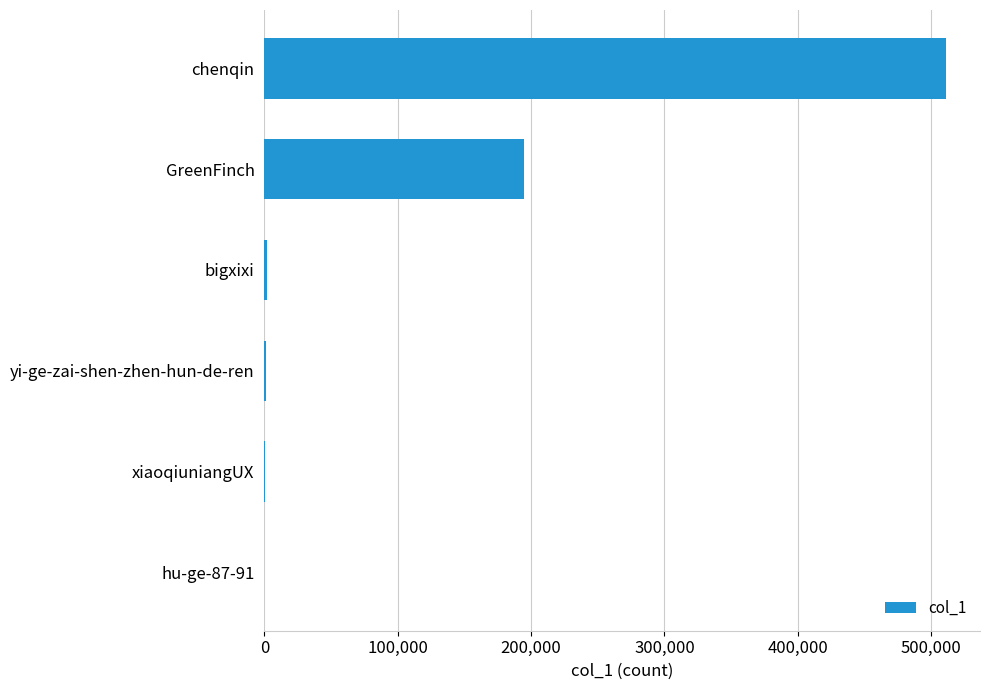

Which has a higher value, bigxixi or chenqin?

chenqin